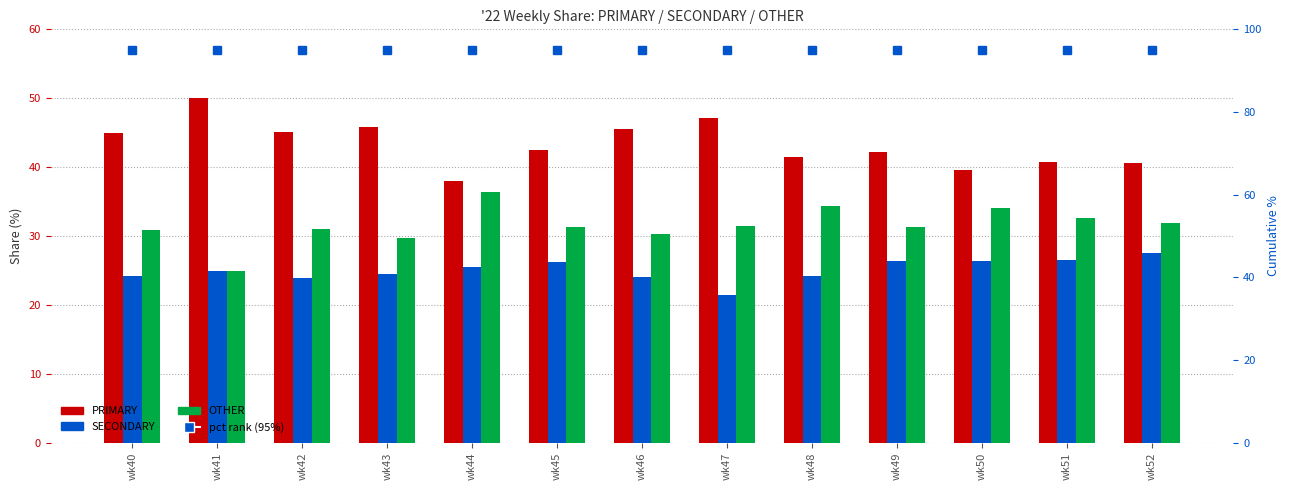

How many data points does each series have?

13